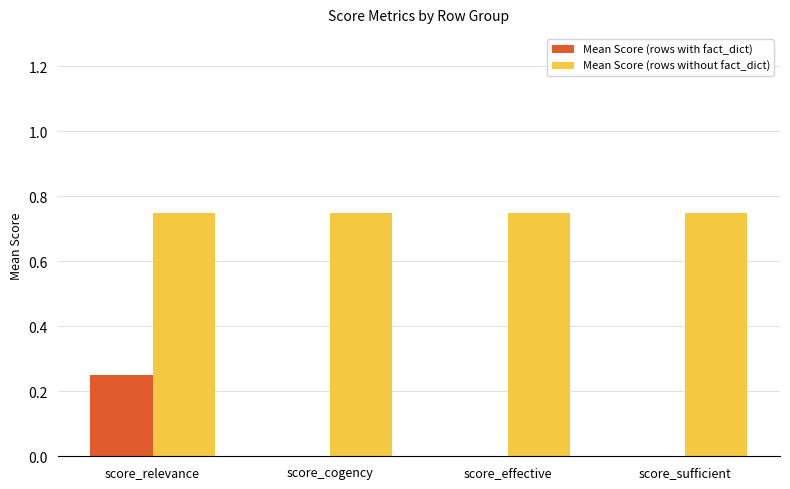

Between score_relevance and score_sufficient, which series saw the biggest shift?

Mean Score (rows with fact_dict)